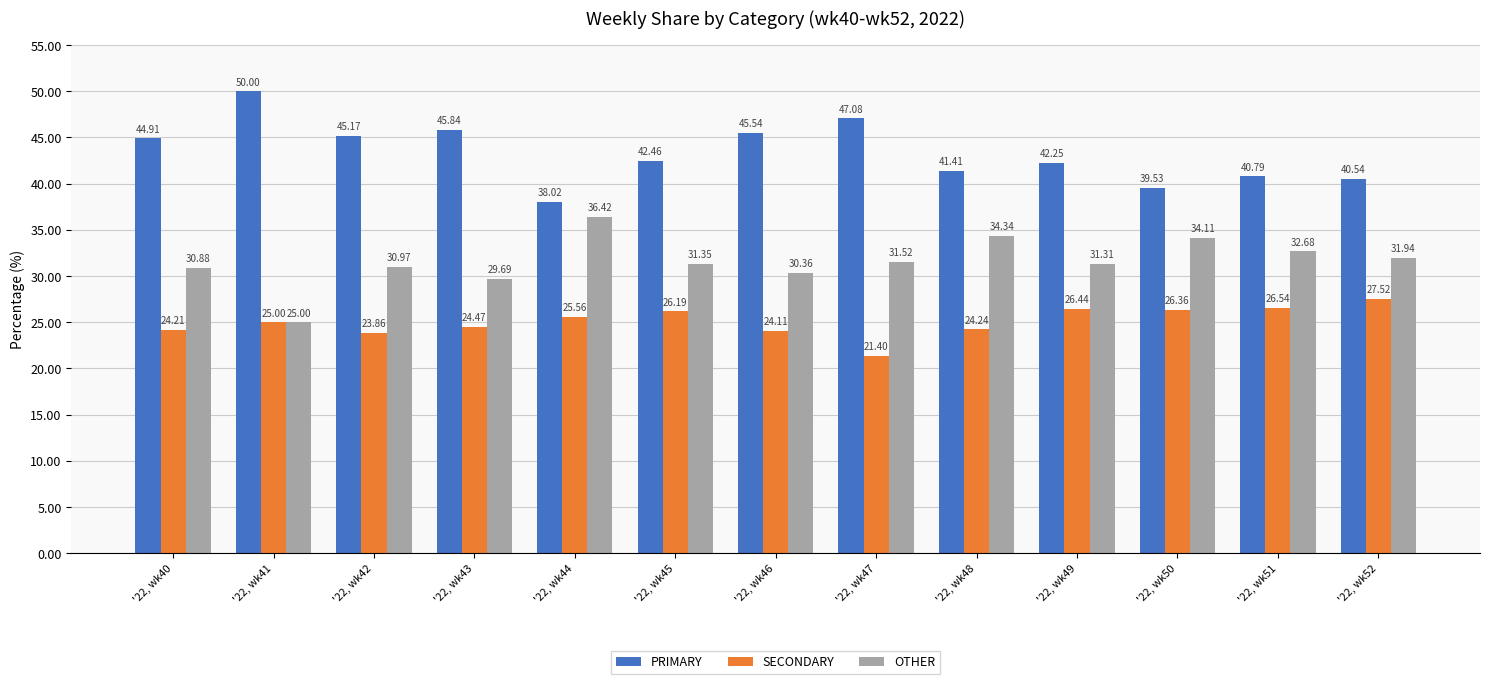

What is the difference between the OTHER values at '22, wk47 and '22, wk40?

0.6